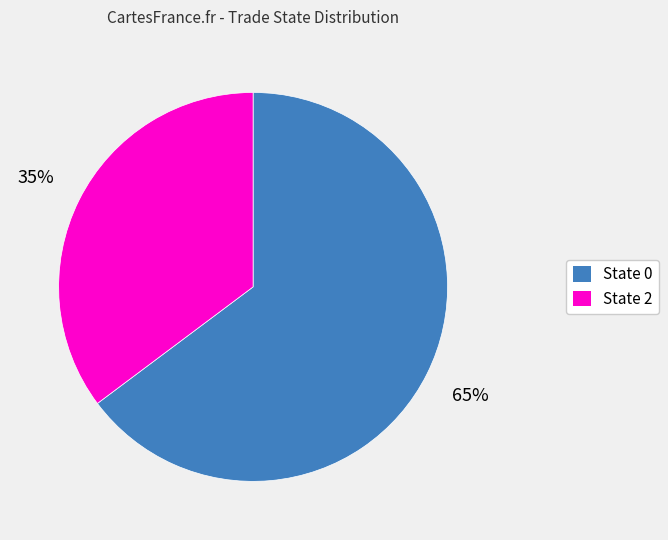

To the nearest percent, what is the average slice percentage?

50%